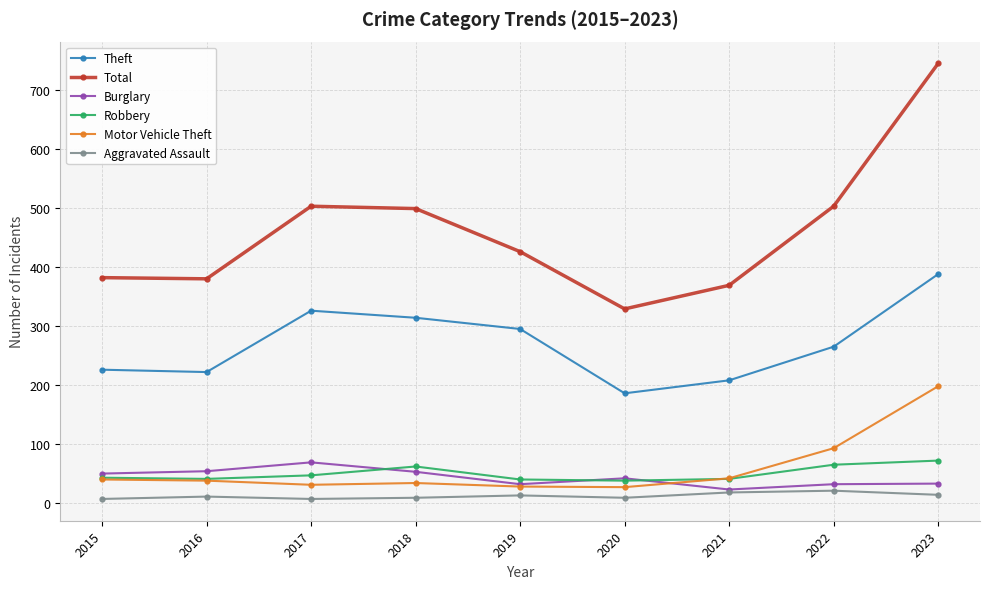

What is the average value of the Total series?

460